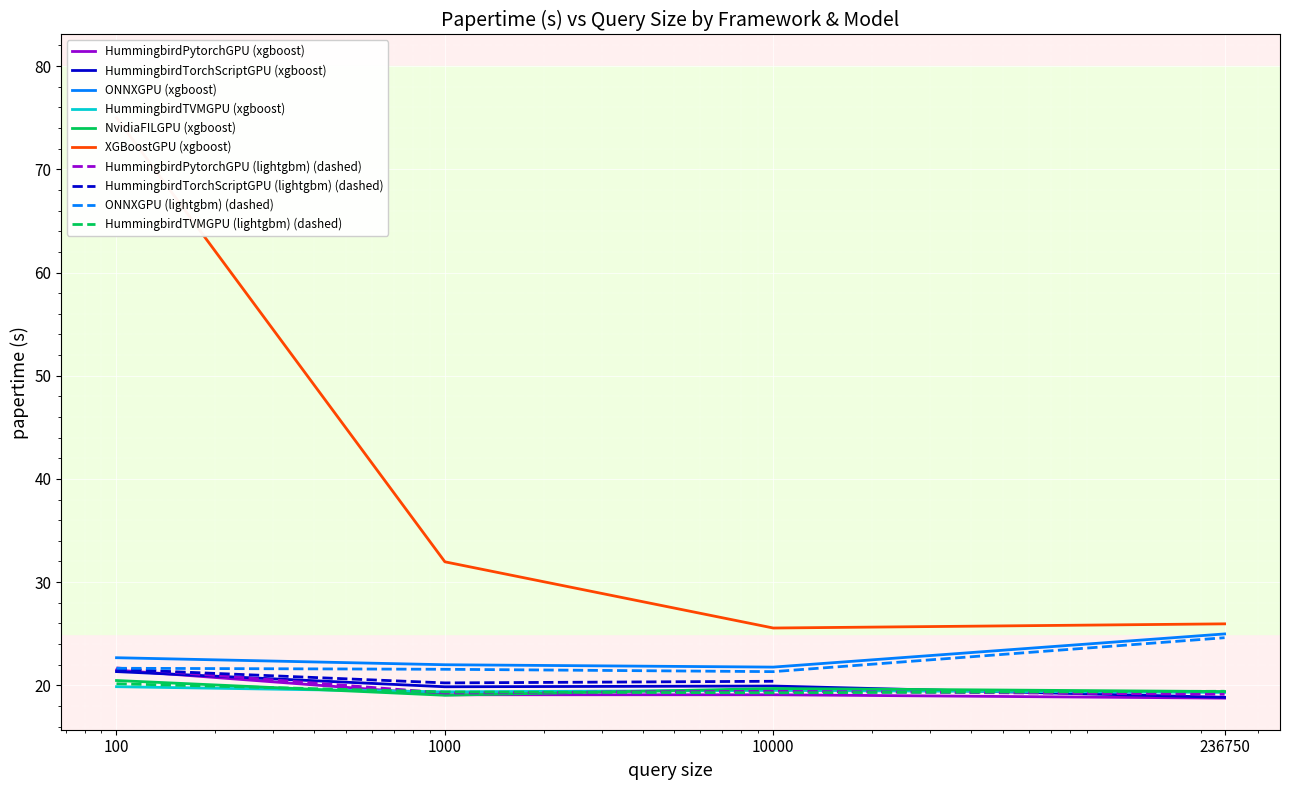

What is the minimum value for HummingbirdTVMGPU (lightgbm) (dashed)?

19.3